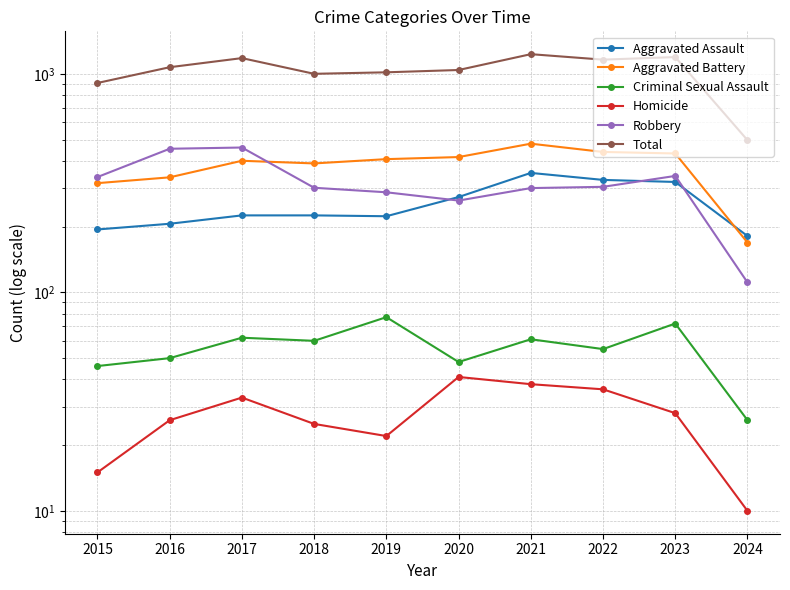

What is the spread (max minus min) of values at 2017?

1147